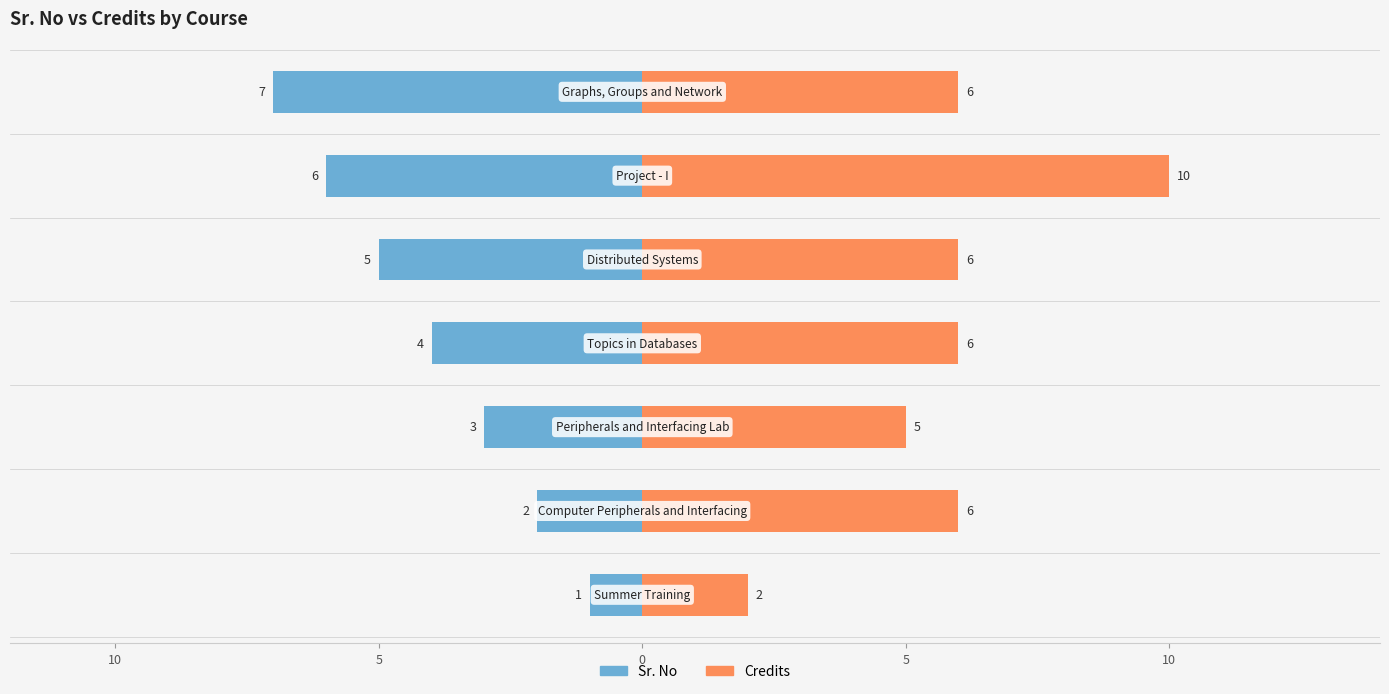

What is the value of the Sr. No bar at the 4th from the left?

4